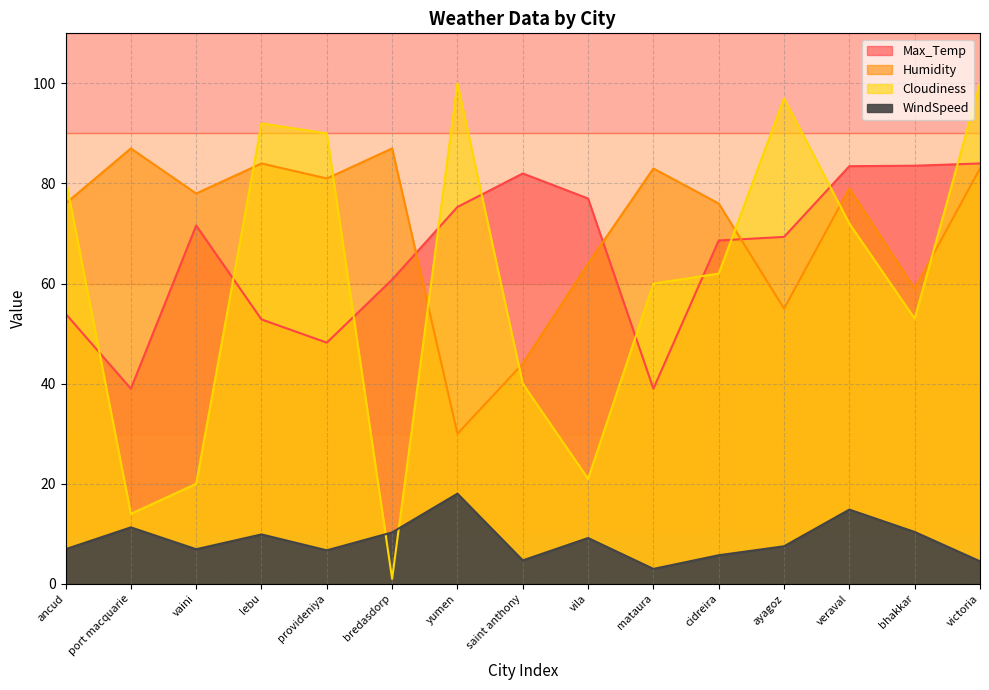

Rank the series by their maximum value, from highest to lowest.

Cloudiness, Humidity, Max_Temp, WindSpeed